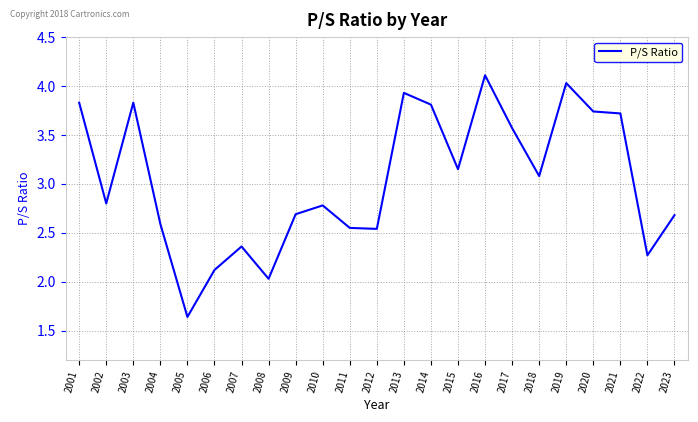

True or false: the data shows 2.3 at 2022.

True